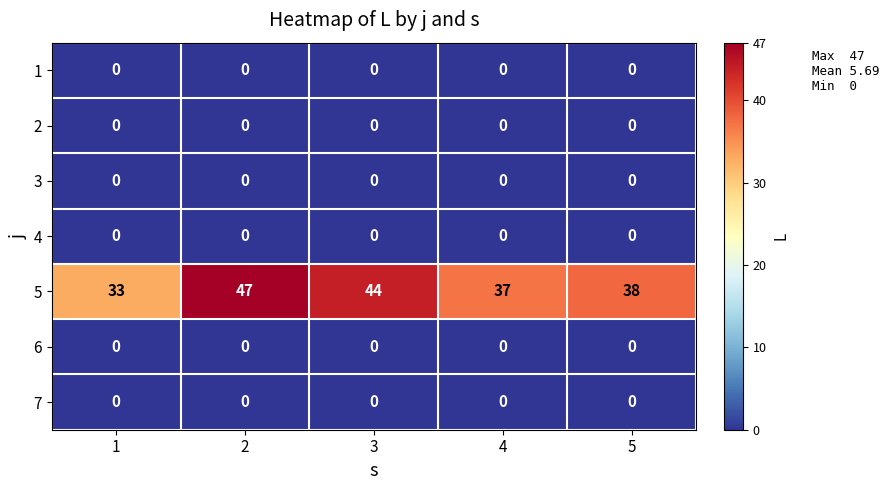

Which series has the widest spread of values?

5